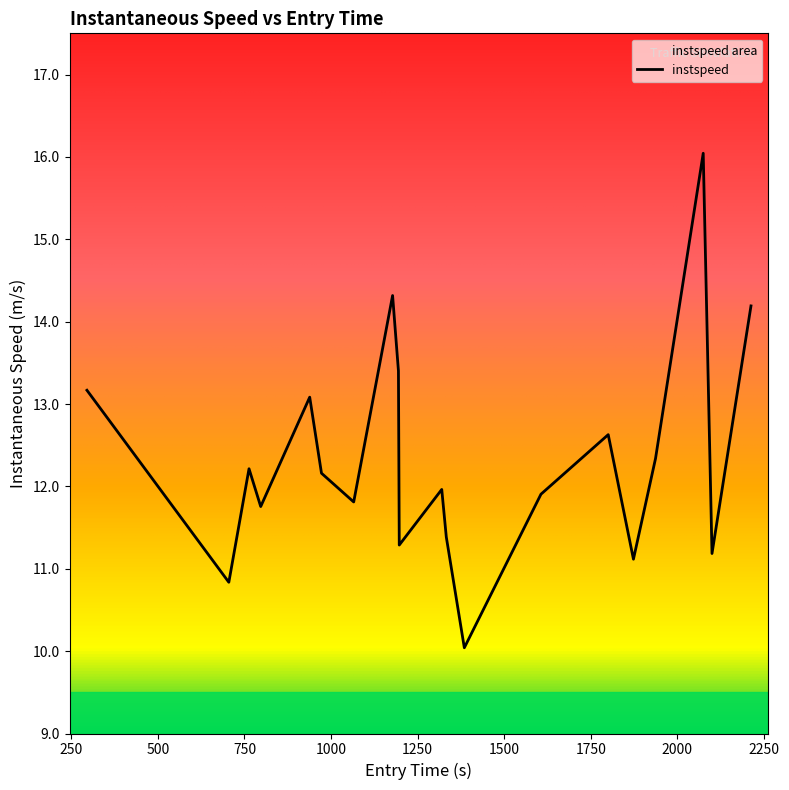

What is the minimum value shown in the chart?

10.0